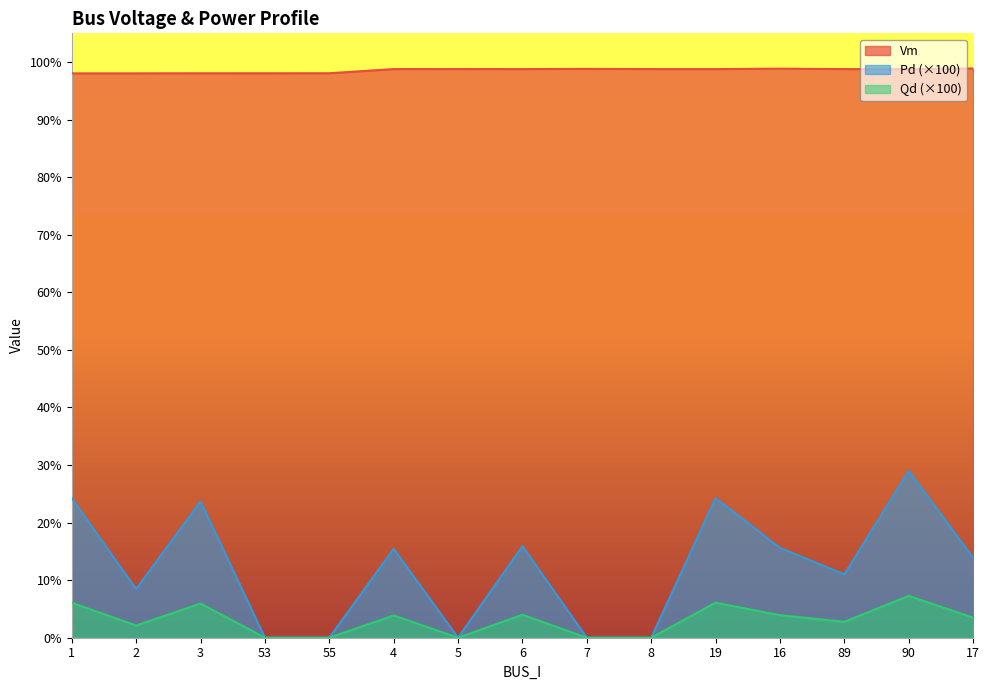

True or false: Pd and Qd intersect in this chart.

False